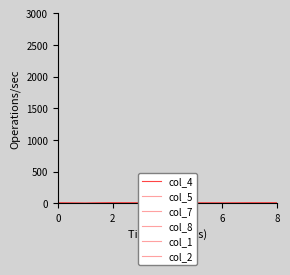

Is this an area chart (filled region under the line)?

No